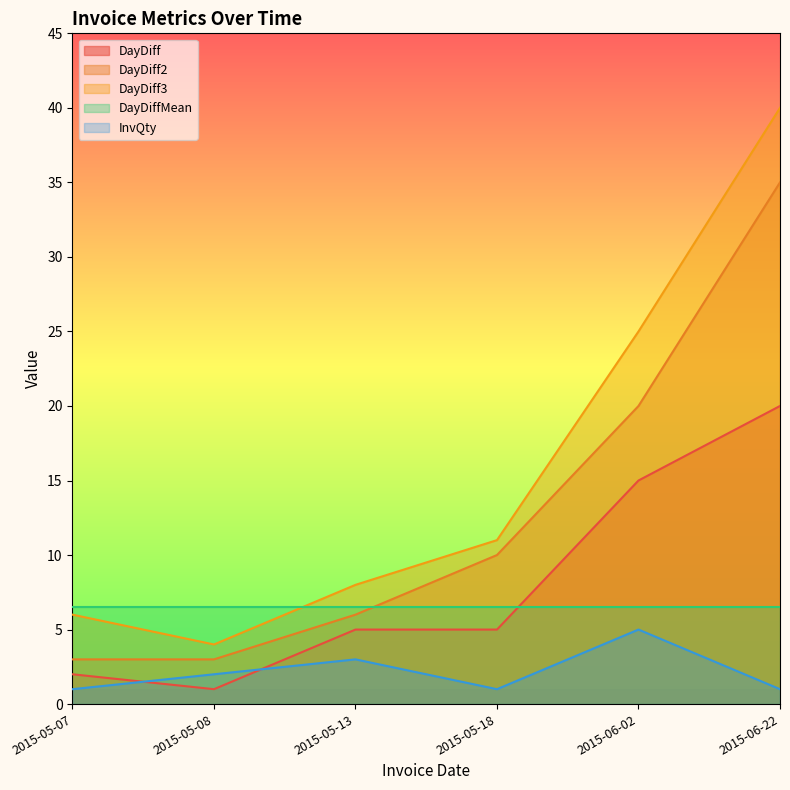

What position from the right is 2015-05-18?

3